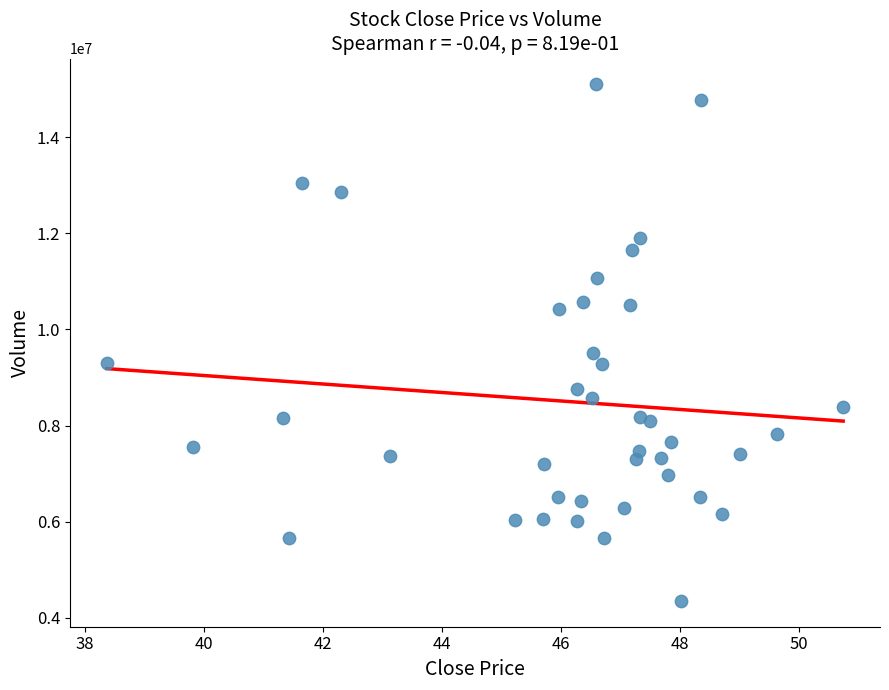

What Y value in the scatter plot is closest to 9725350?

9509200